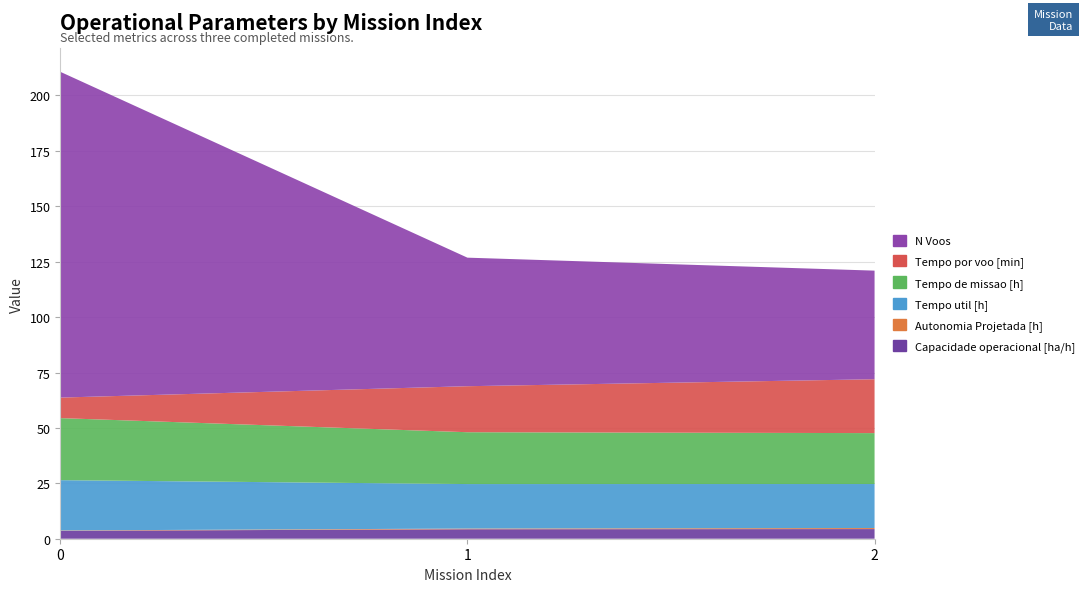

Reading left to right, extract all data points from this chart.

Capacidade operacional [ha/h]: 0=3.6	1=4.3	2=4.4
Autonomia Projetada [h]: 0=0.2	1=0.3	2=0.5
Tempo util [h]: 0=22.7	1=20.1	2=19.9
Tempo de missao [h]: 0=28.0	1=23.4	2=23.0
Tempo por voo [min]: 0=9.3	1=20.8	2=24.3
N Voos: 0=147.0	1=58.0	2=49.0